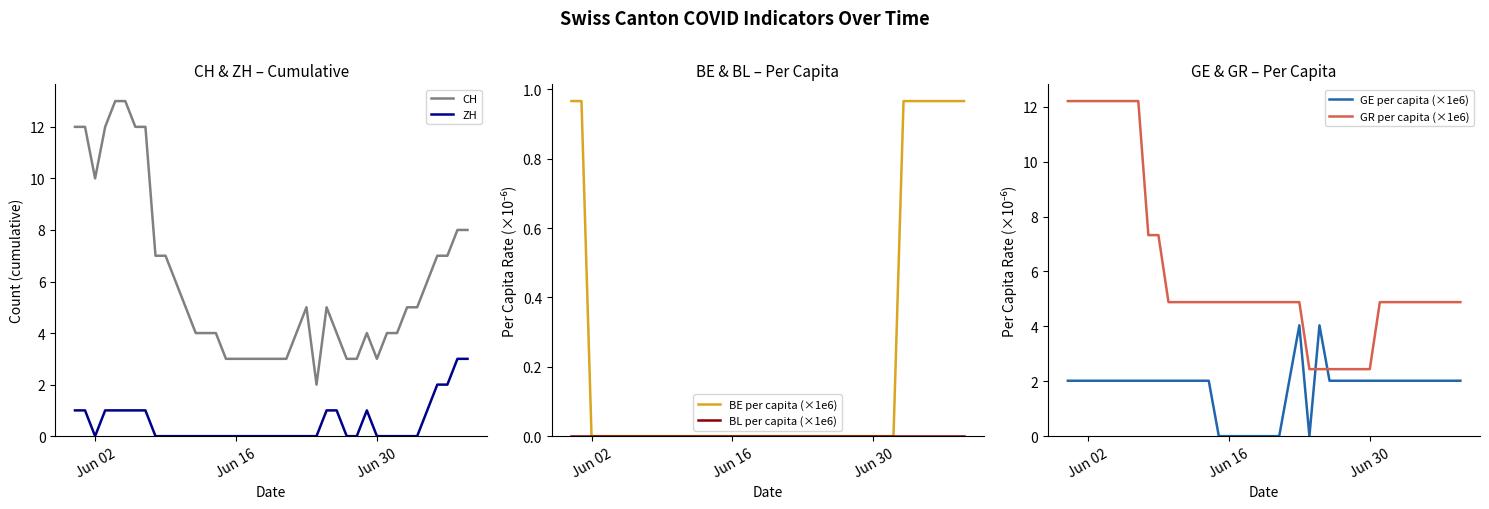

What is the maximum value for CH?

13